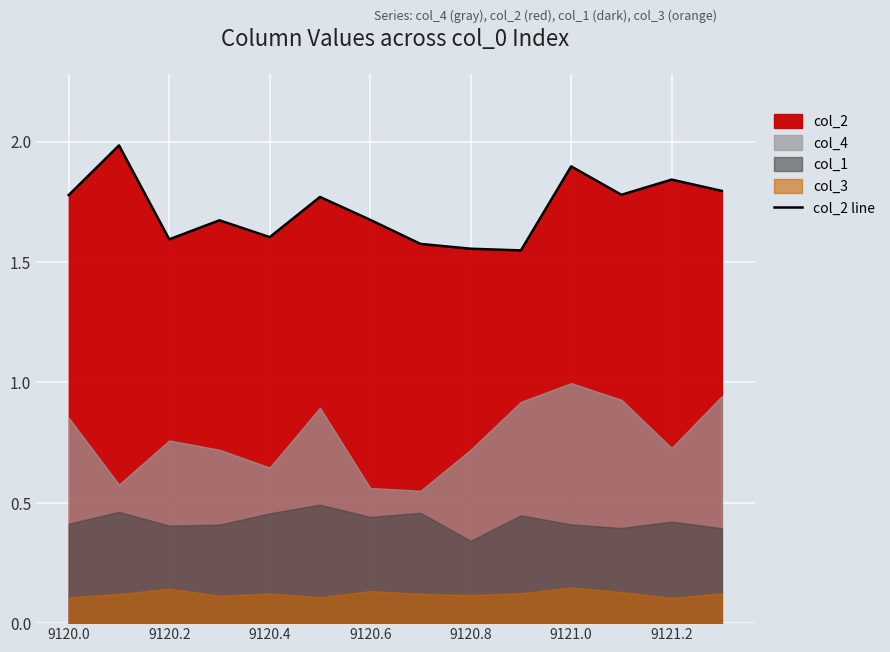

How many interior local peaks (higher than both neighbors) does the data have?

5